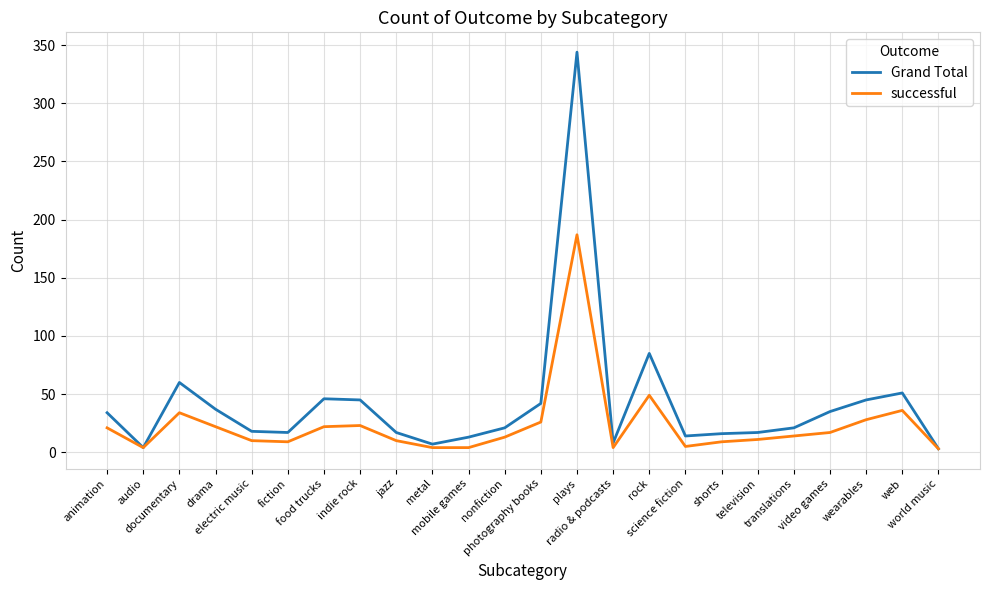

Is it true that successful equals 187 at plays?

True